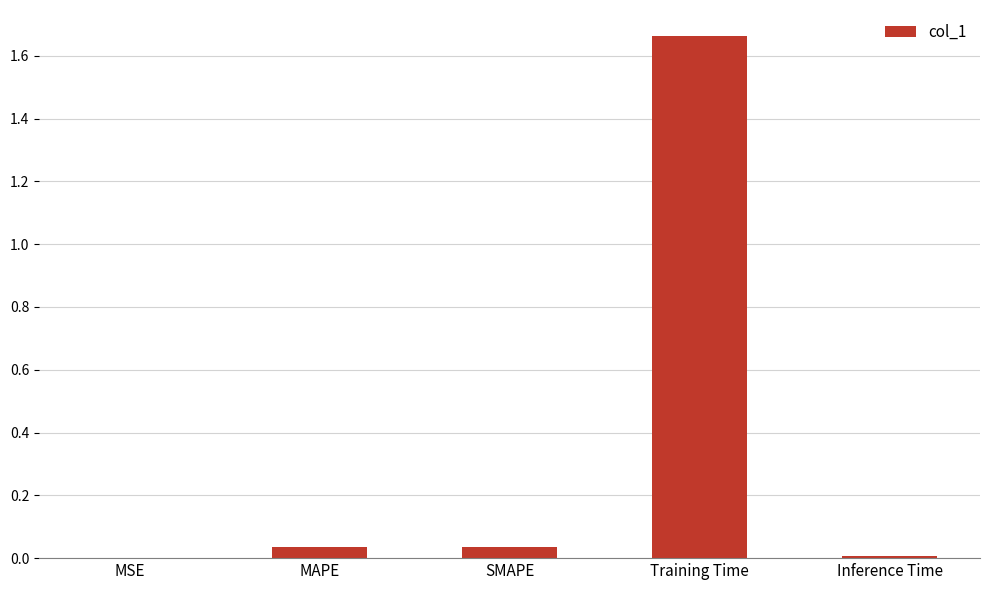

At which category does the chart reach its peak across all series?

Training Time